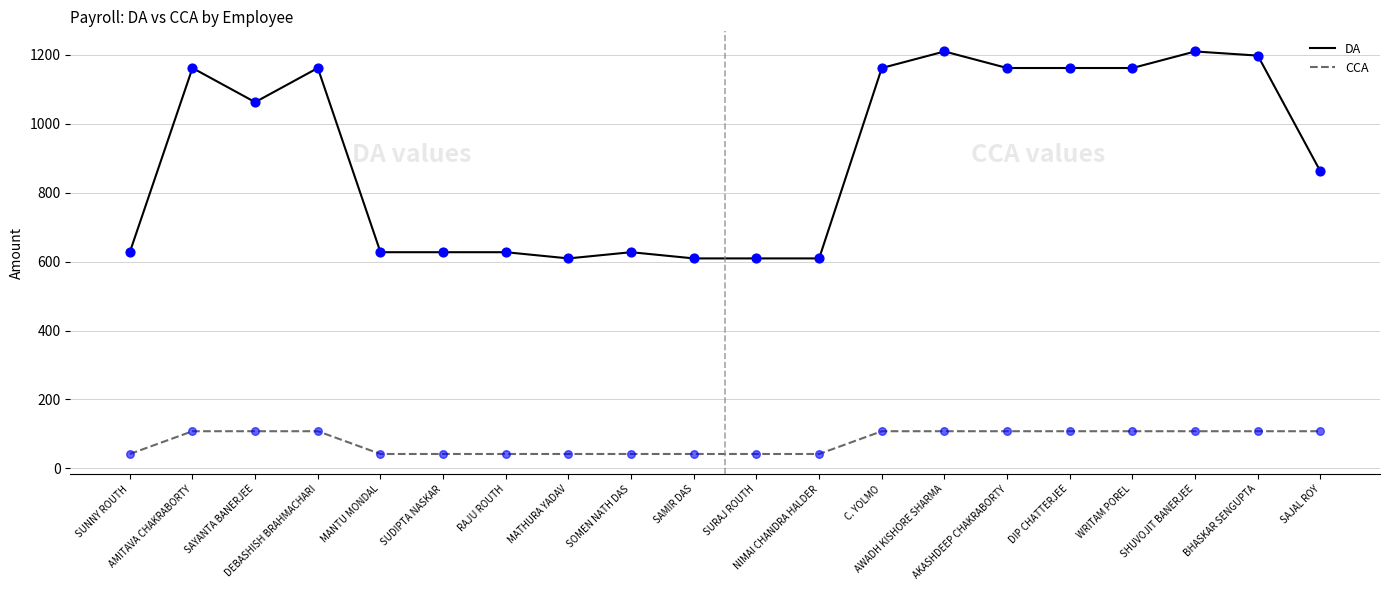

Which series has the largest total across all categories?

DA